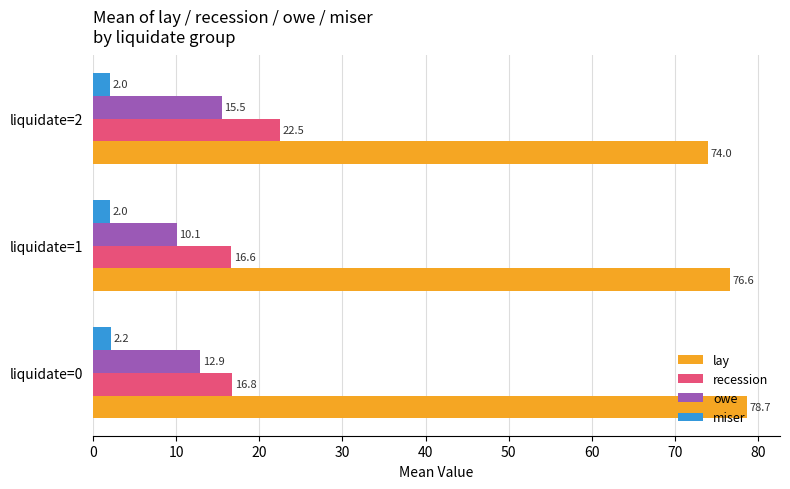

The recession series shows 27.0 at liquidate=0. True or false?

False